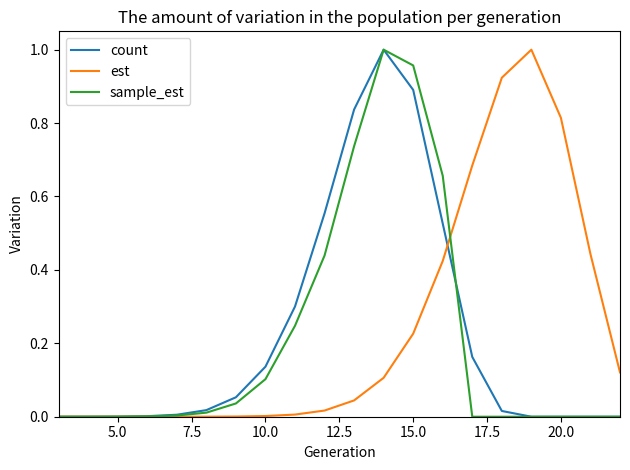

How many lines are shown in the chart?

3